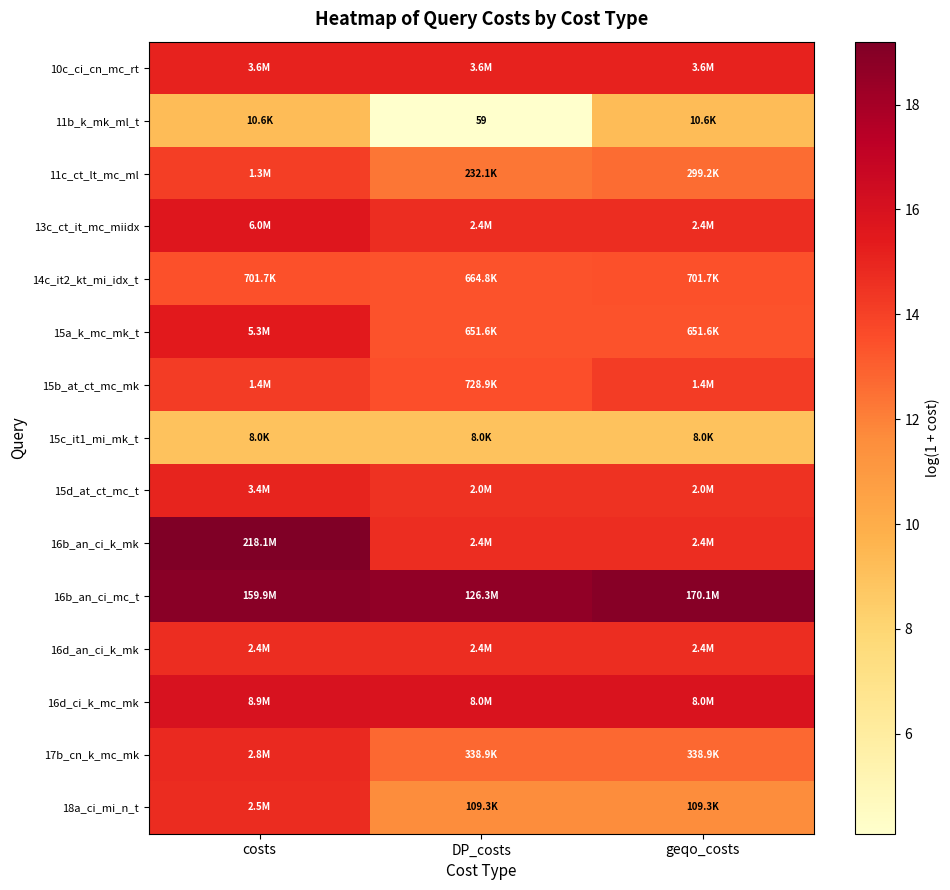

At which label is 11c_ct_lt_mc_ml closest to 13?

geqo_costs